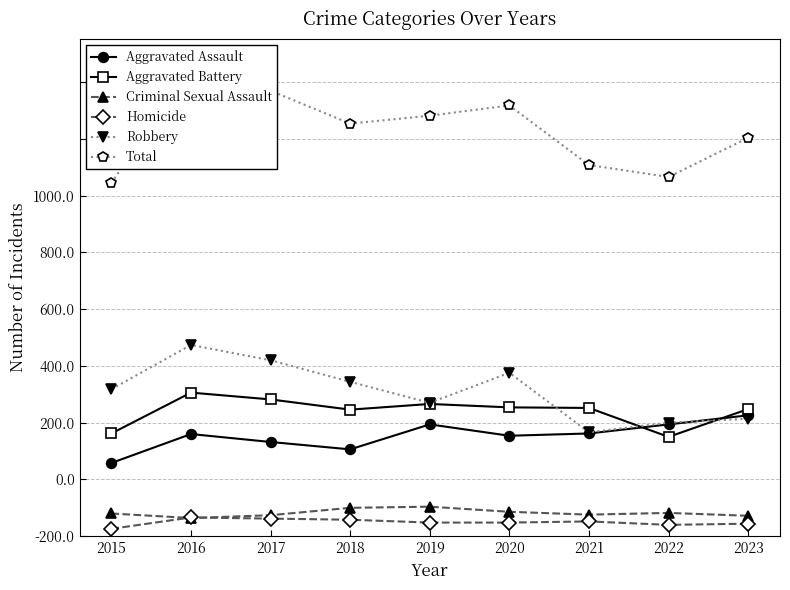

How many lines are shown in the chart?

6